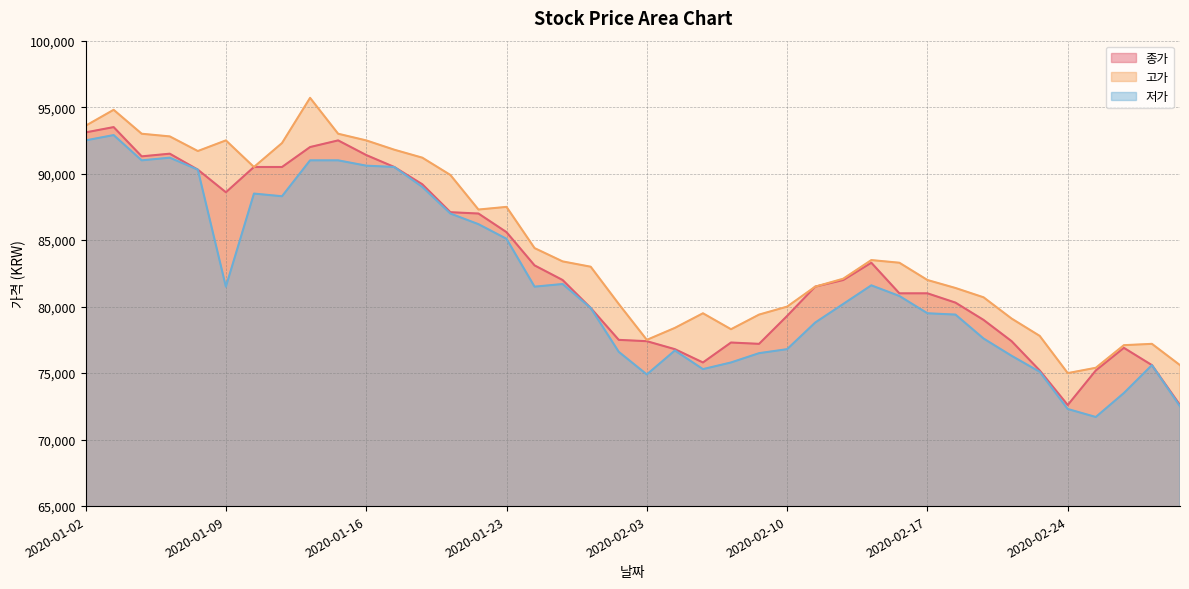

Between 2020-02-10 and 2020-02-21, which series saw the biggest shift?

종가